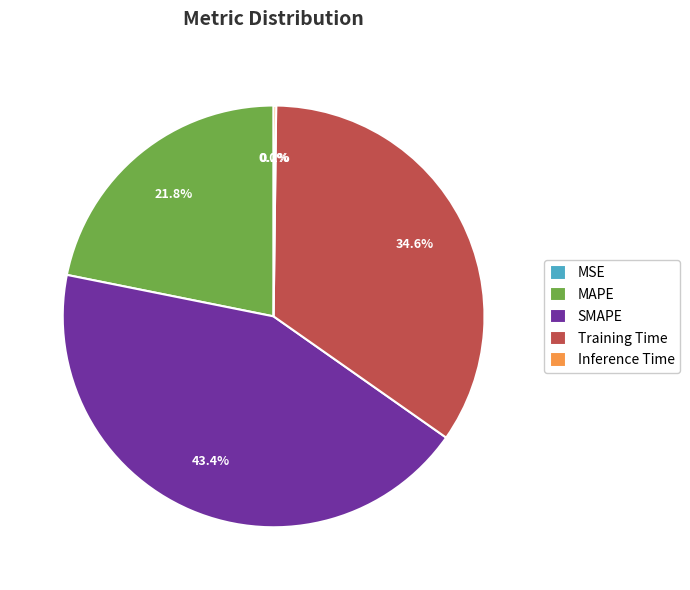

Which category has the biggest portion of the pie?

SMAPE